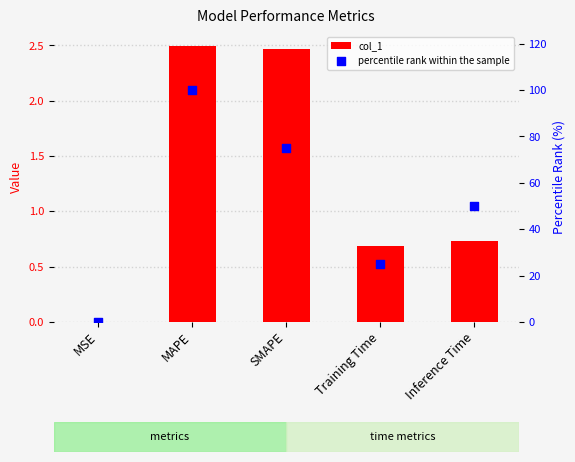

At how many categories does at least one series exceed 38?

3